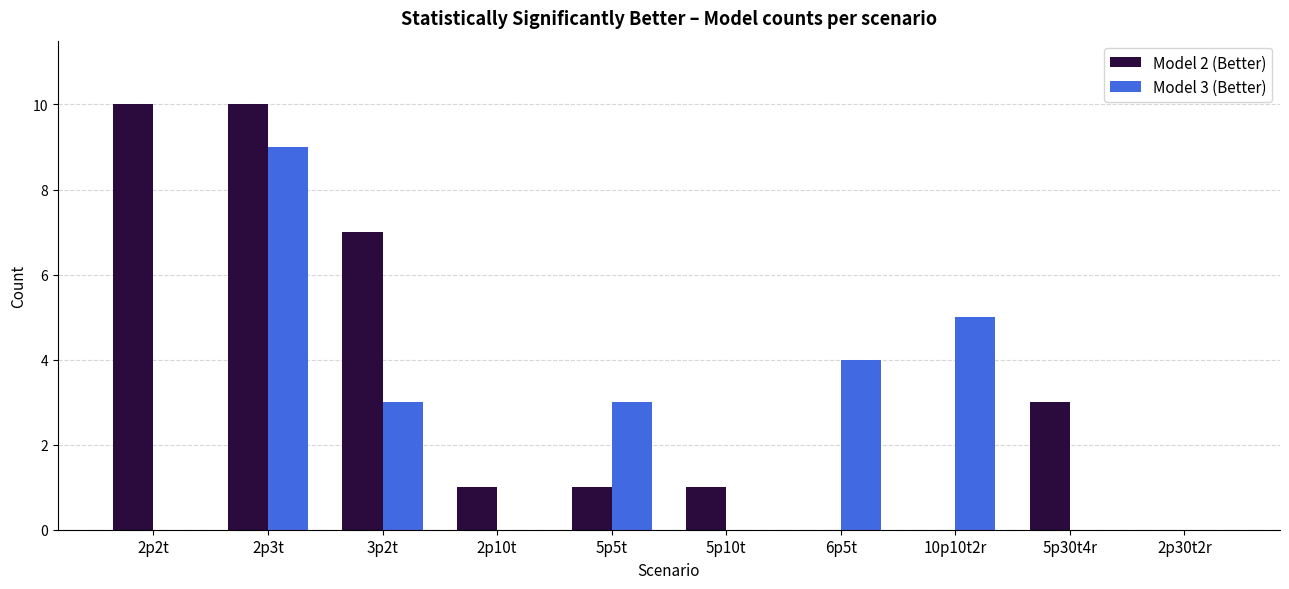

Which series has the largest total across all categories?

Model 2 (Better)